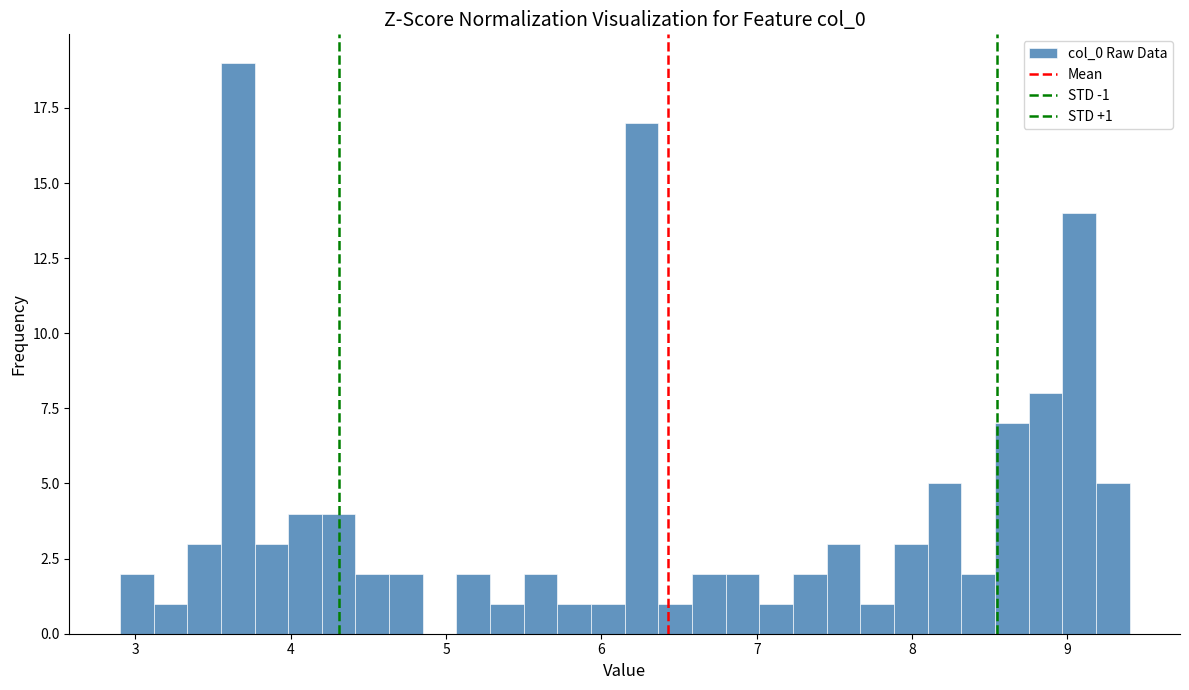

Read against the x-axis, roughly where is the centre of the tallest bar?

3.7